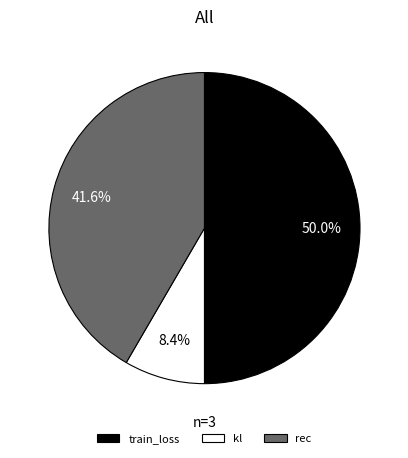

To the nearest percent, what portion does rec represent?

42%